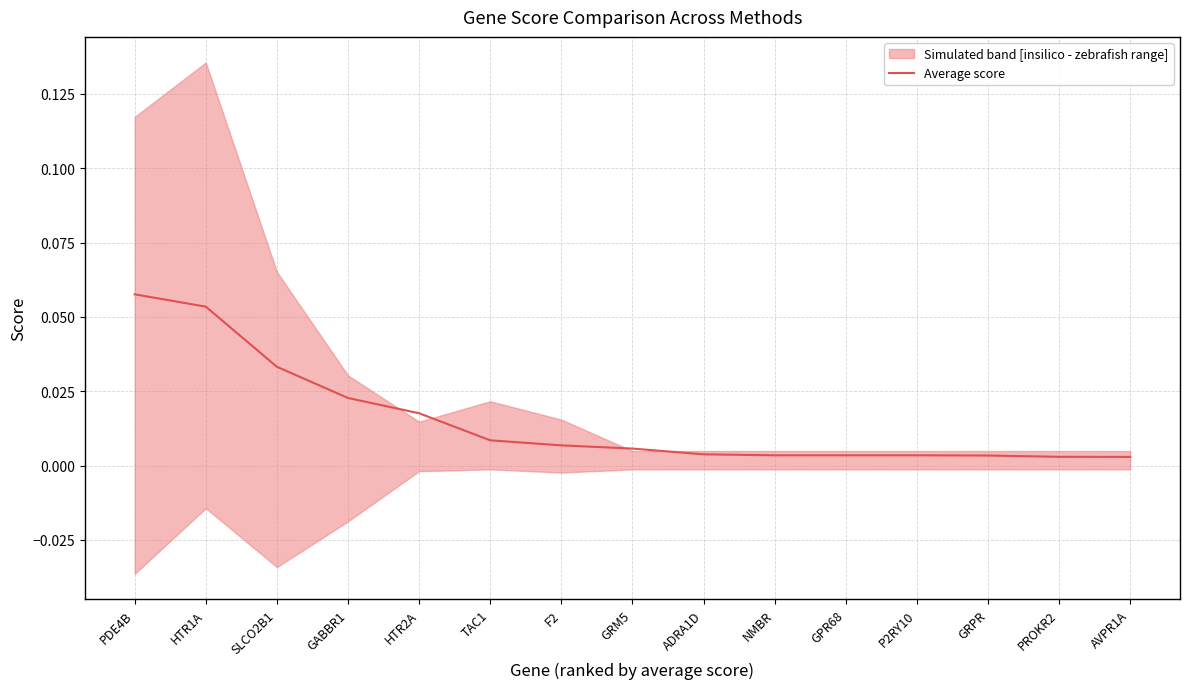

What position from the right is NMBR?

6